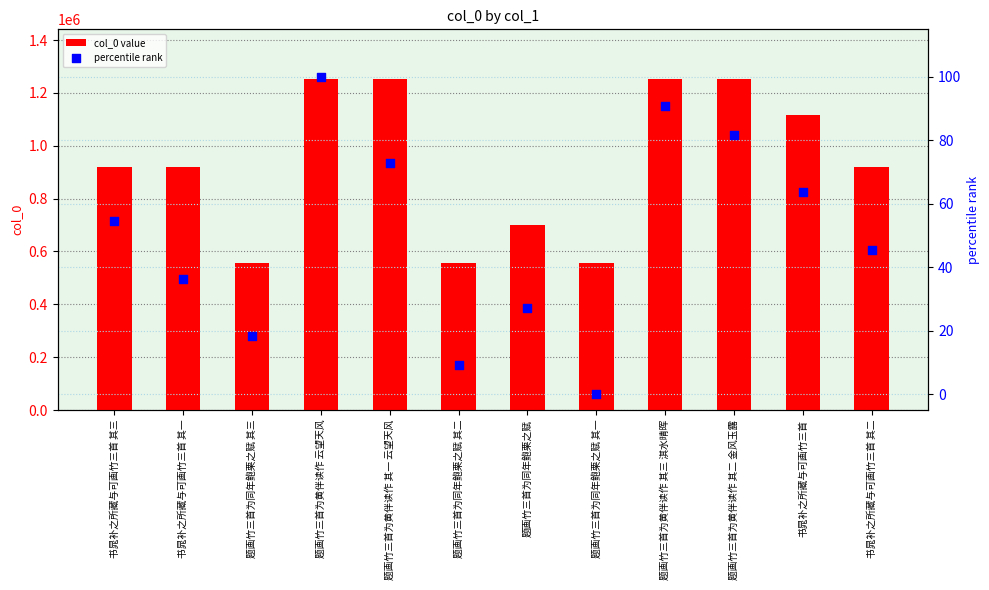

Which series has the widest spread of Y values?

col_0 value